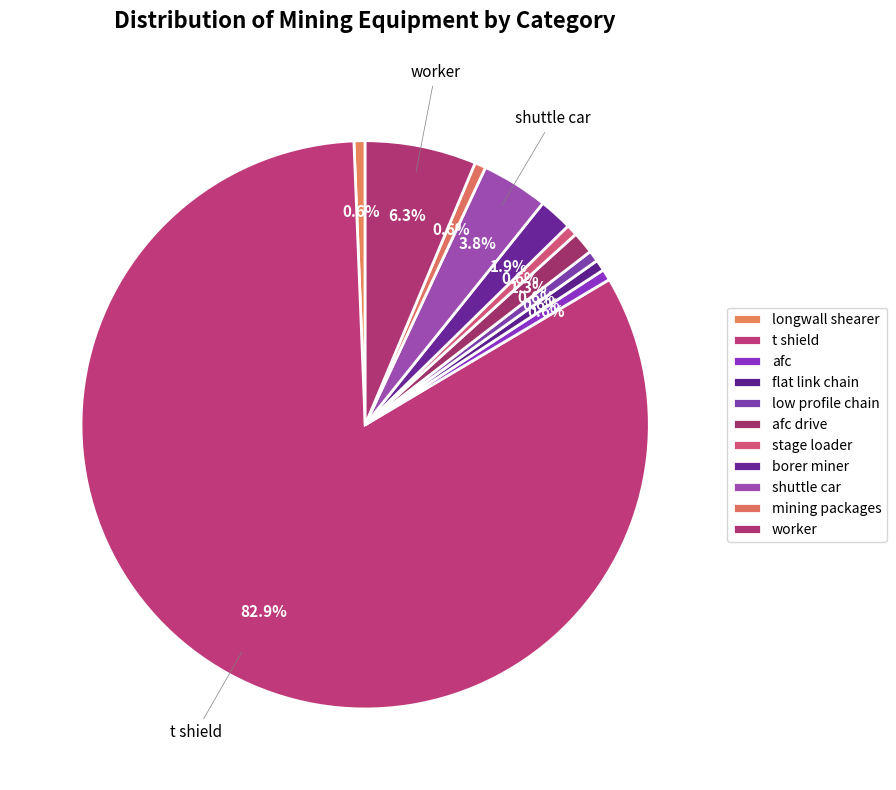

To the nearest percent, what is the difference between the largest and smallest slice percentages?

82%